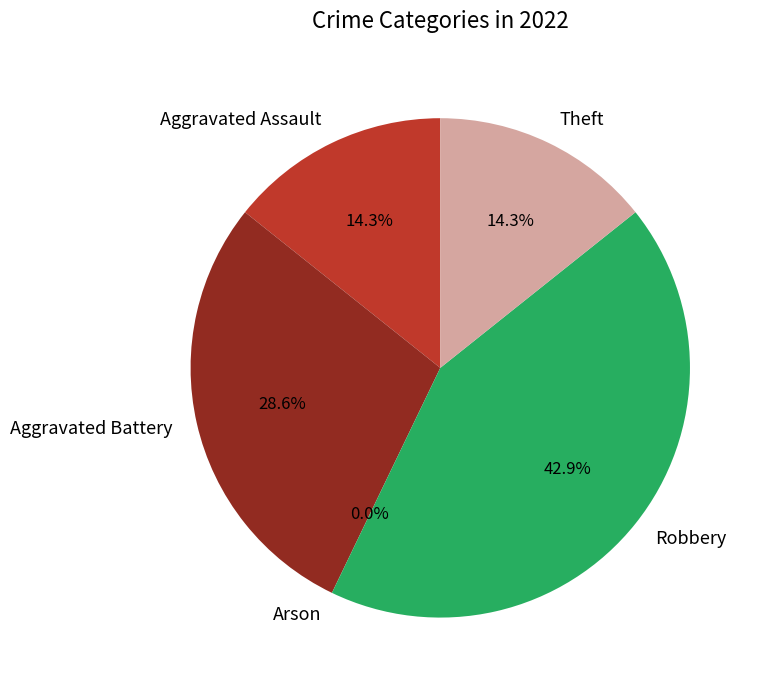

What percentage do Aggravated Battery and Theft together represent?

42.9%